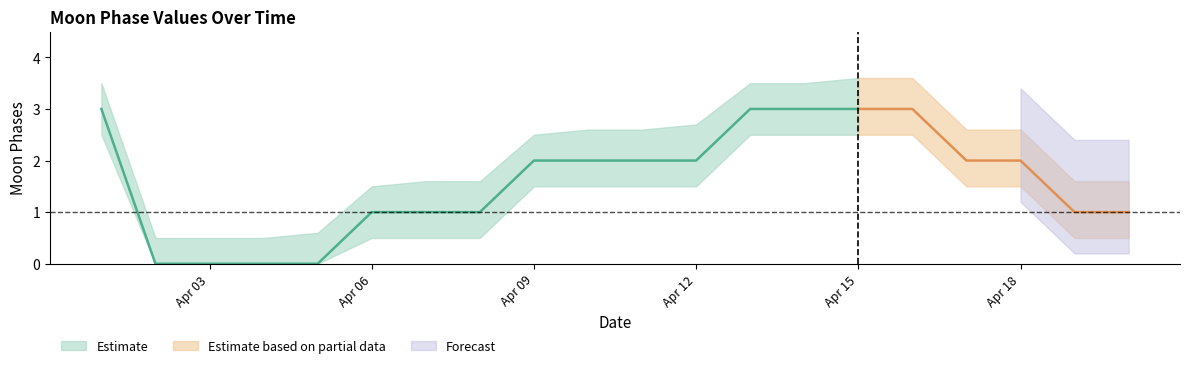

What is the difference between the maximum and minimum values in the Moon Phases series?

3.0